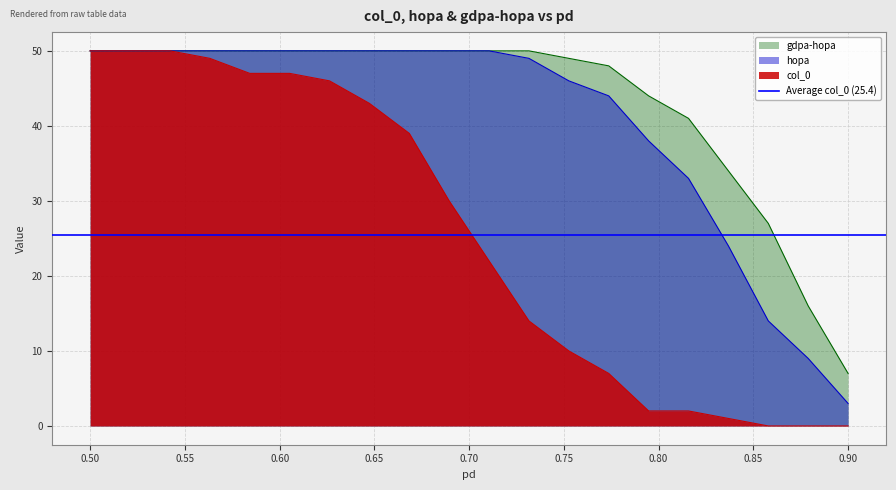

What is the lowest value of the hopa series?

3